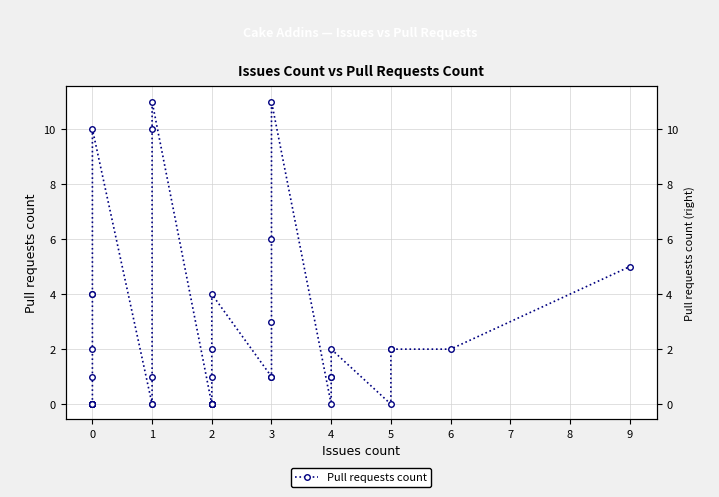

How many points are higher than both their immediate neighbors (excluding endpoints)?

5